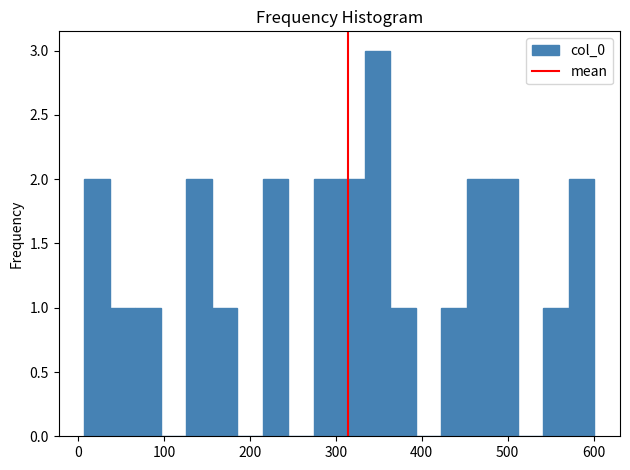

Read against the x-axis, roughly where is the centre of the tallest bar?

350